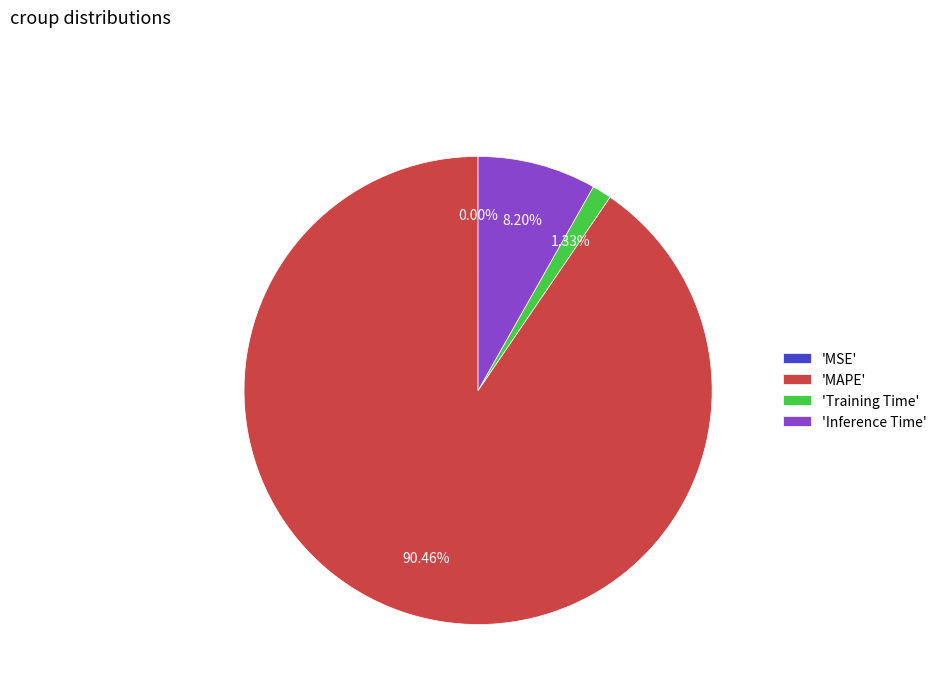

Which slice is the largest?

'MAPE'